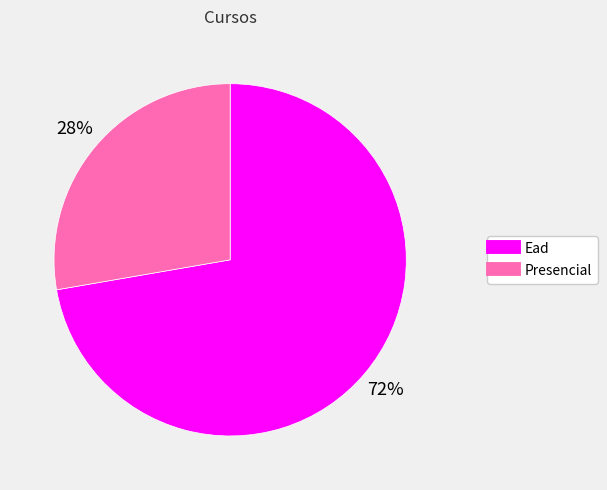

To the nearest percent, what percentage of the pie is Presencial?

28%